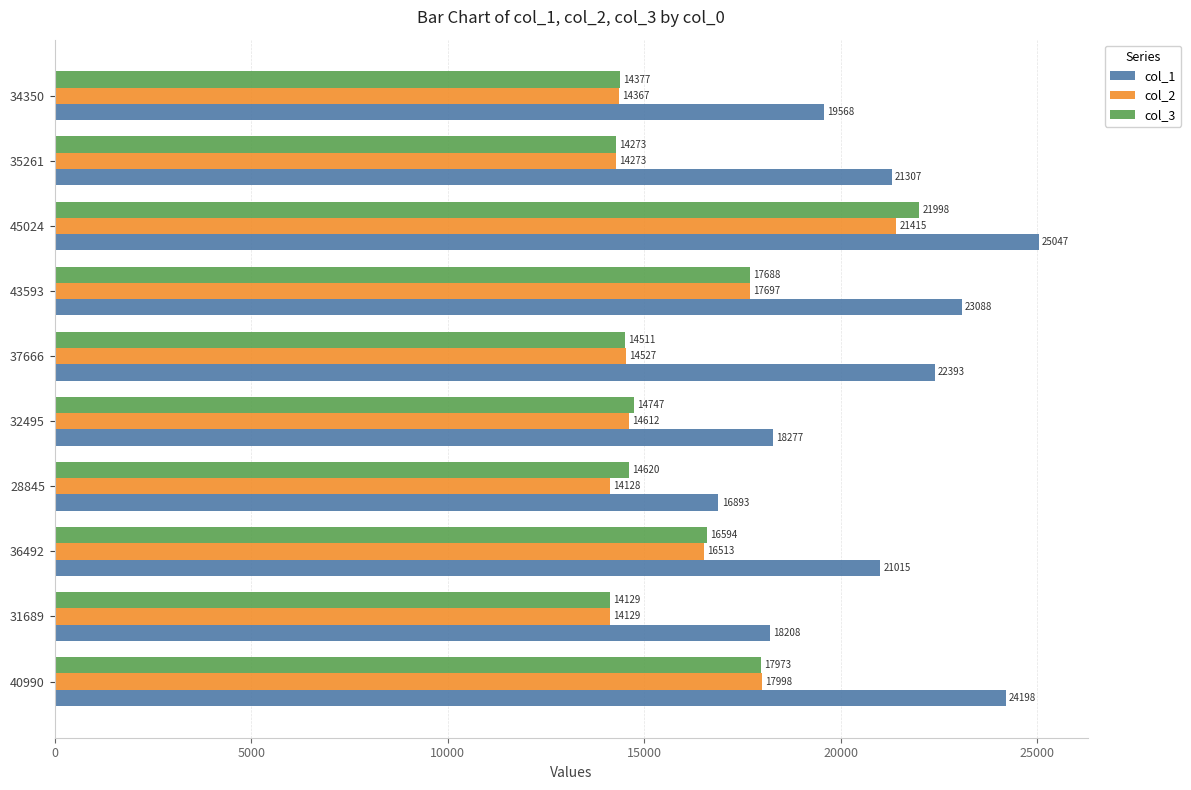

Which series changed the most between 28845 and 45024?

col_1